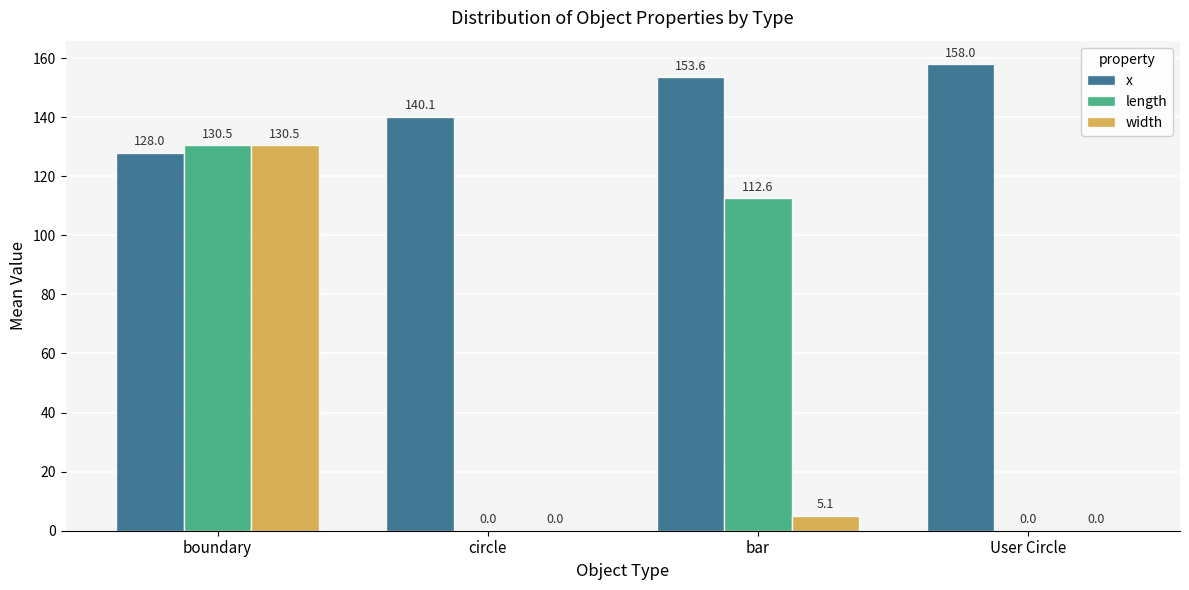

Between circle and User Circle, which series saw the biggest shift?

x